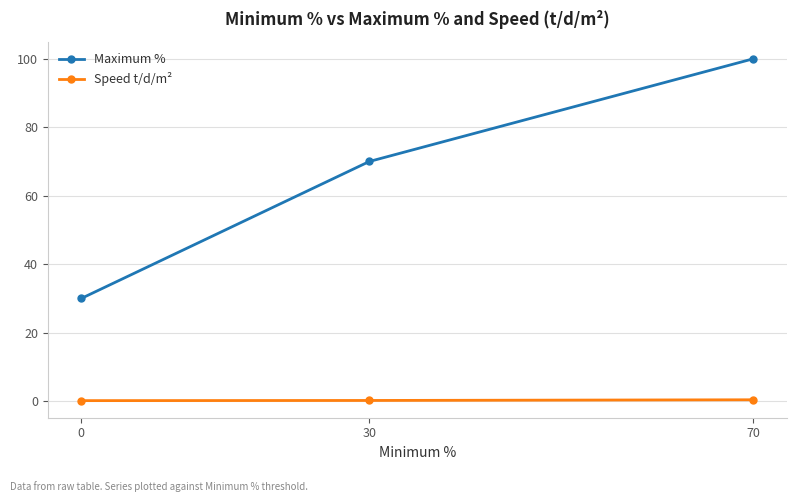

What is the highest value of the Maximum % series?

100.0